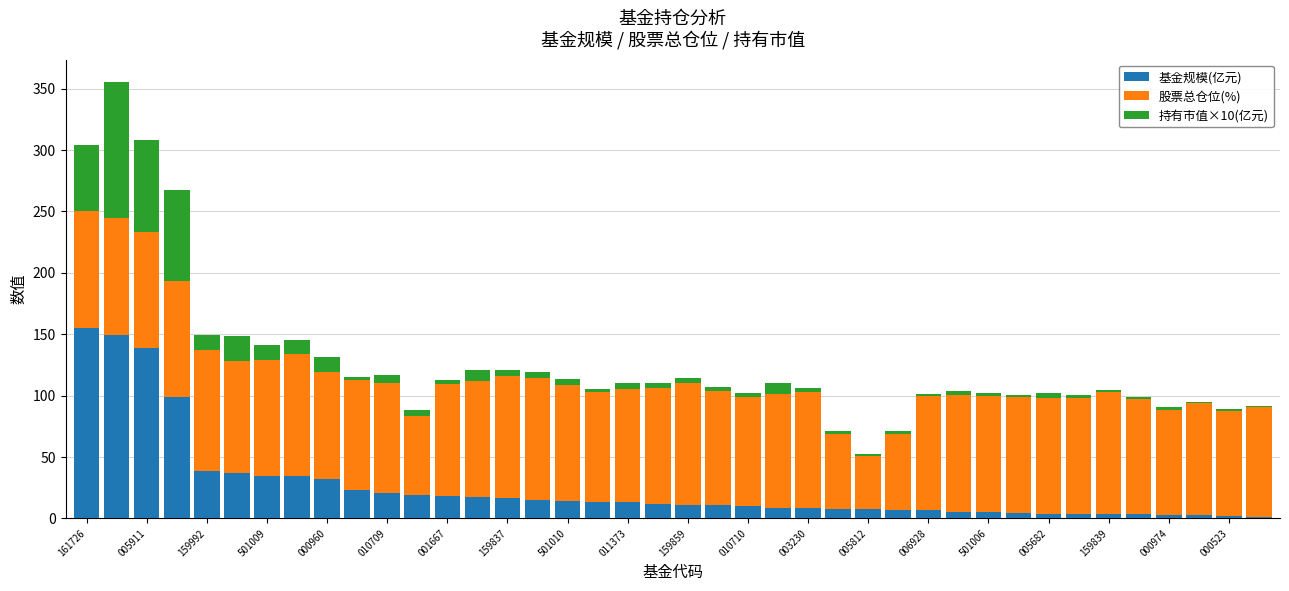

What is the sum of all 基金规模(亿元) values?

1017.0